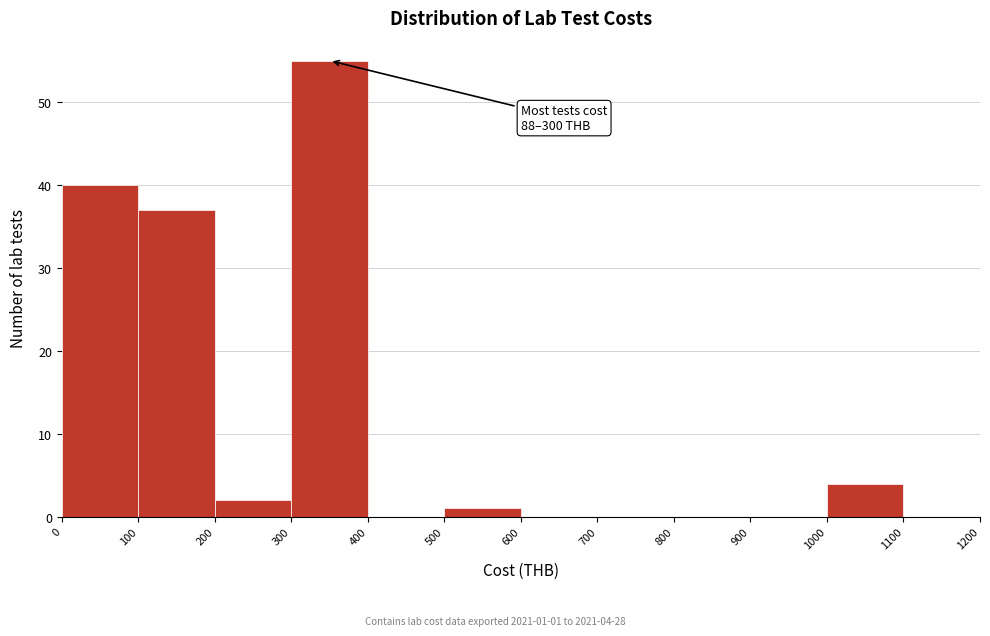

Over which range of the x-axis is the bar tallest?

300 to 400